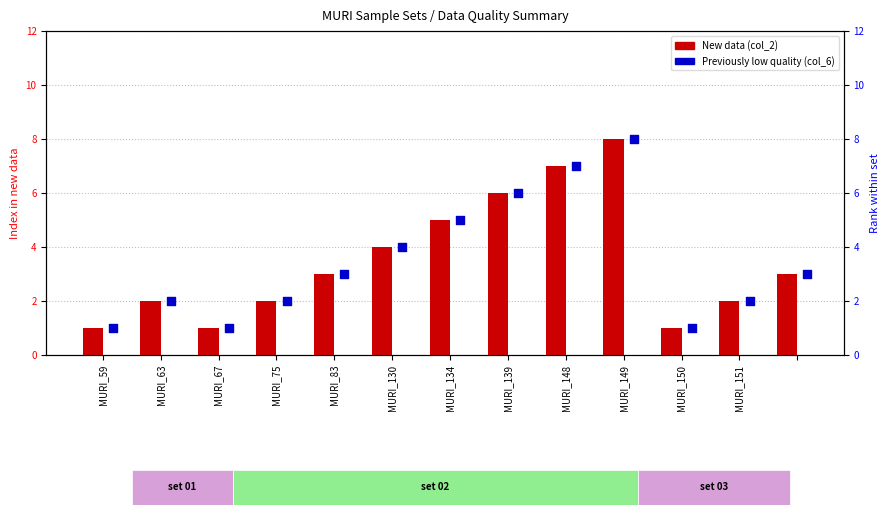

What is the total value across all series at MURI_134?

10